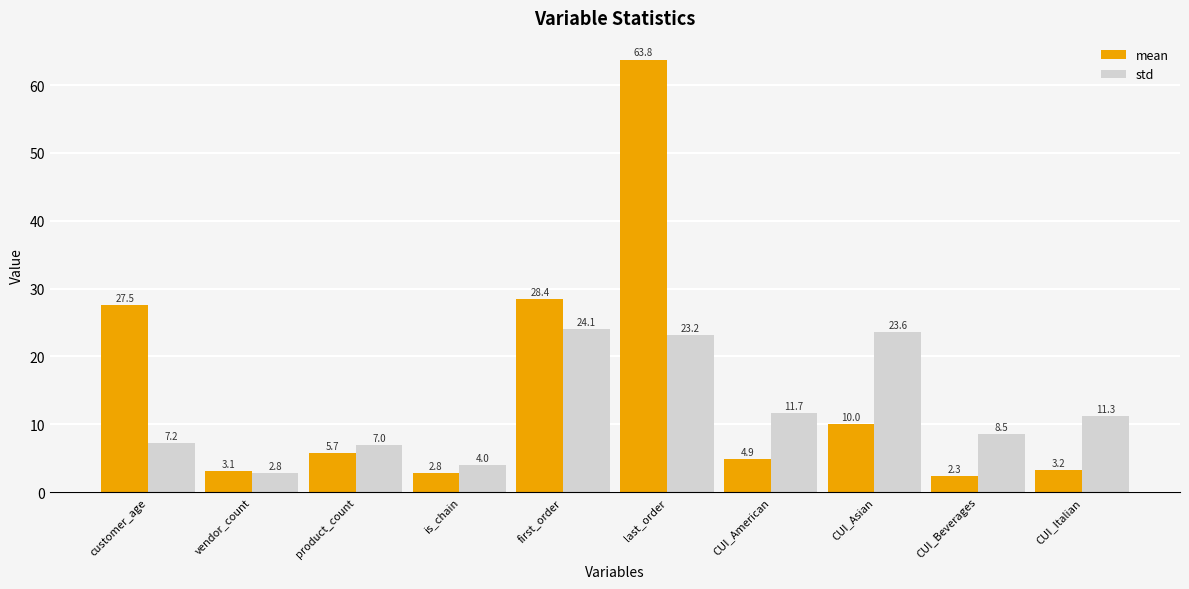

What is the highest value of the std series?

24.1